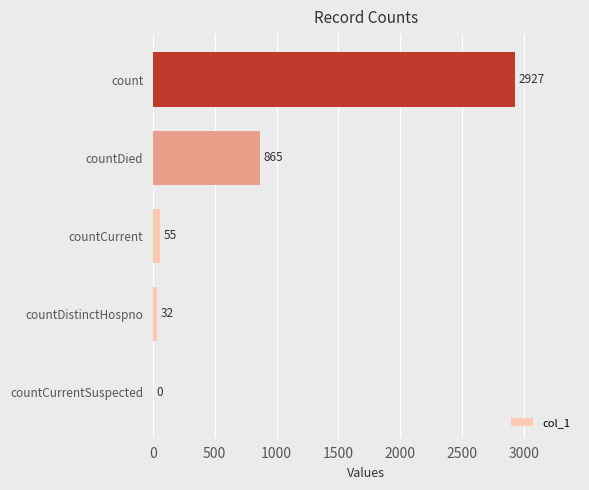

Reading top to bottom, transcribe all the data shown in this chart.

count=2927	countDied=865	countCurrent=55	countDistinctHospno=32	countCurrentSuspected=0